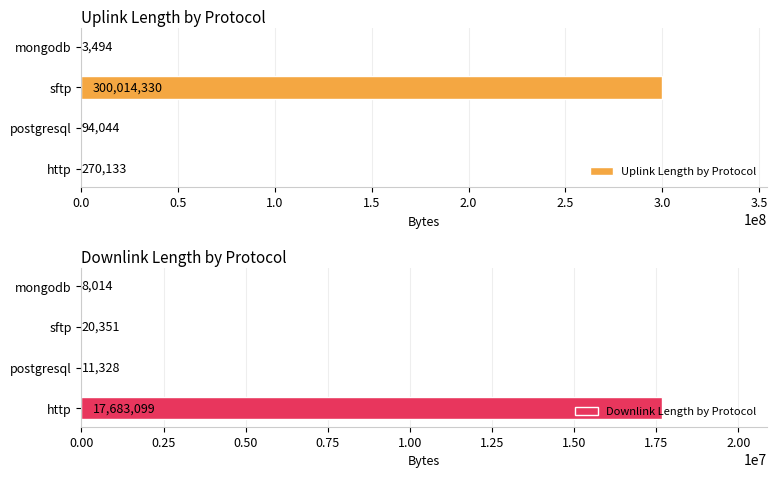

What are all the series names shown in the legend?

Uplink Length by Protocol, Downlink Length by Protocol